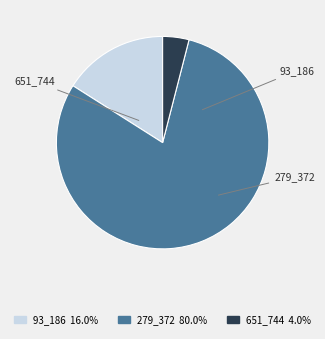

Is the sum of 651_744 and 93_186 greater than half?

No